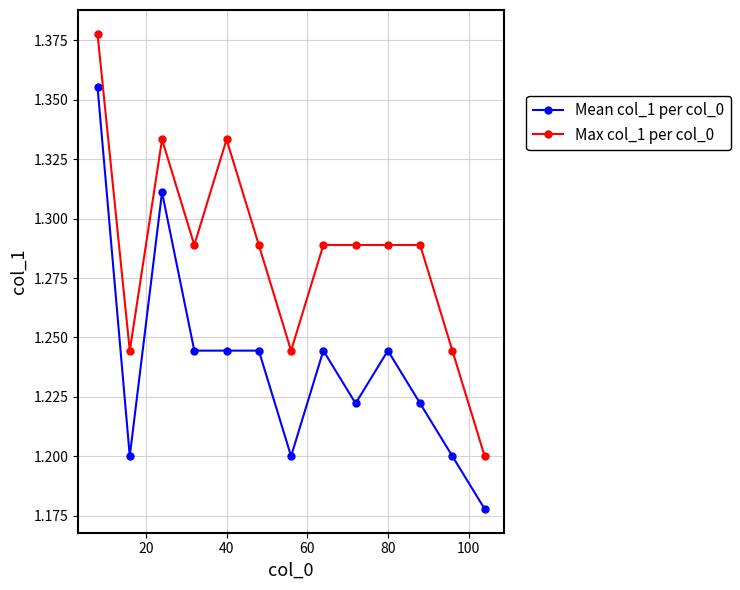

Which series has the largest total across all categories?

Max col_1 per col_0